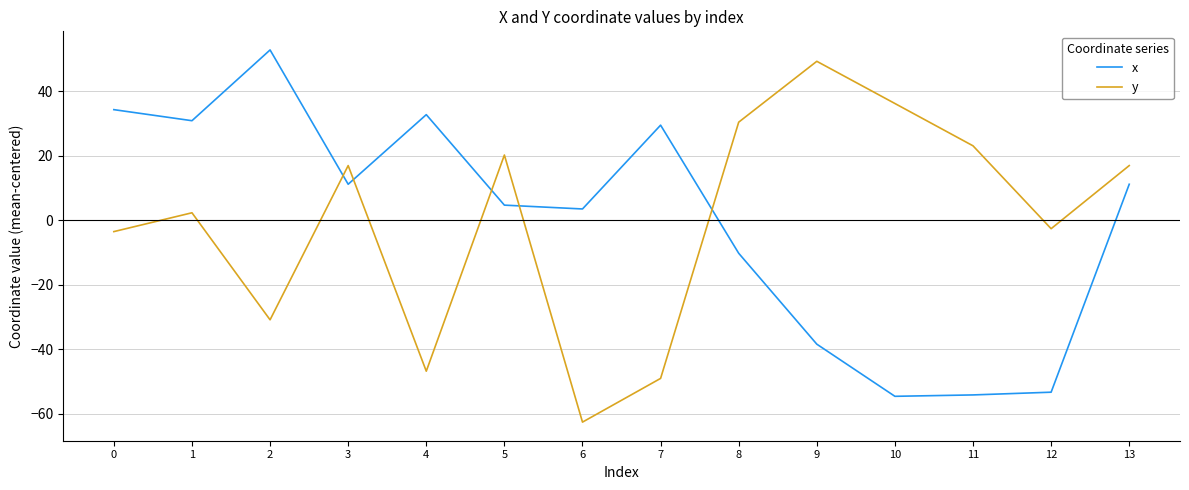

Is this an area chart (filled region under the line)?

No